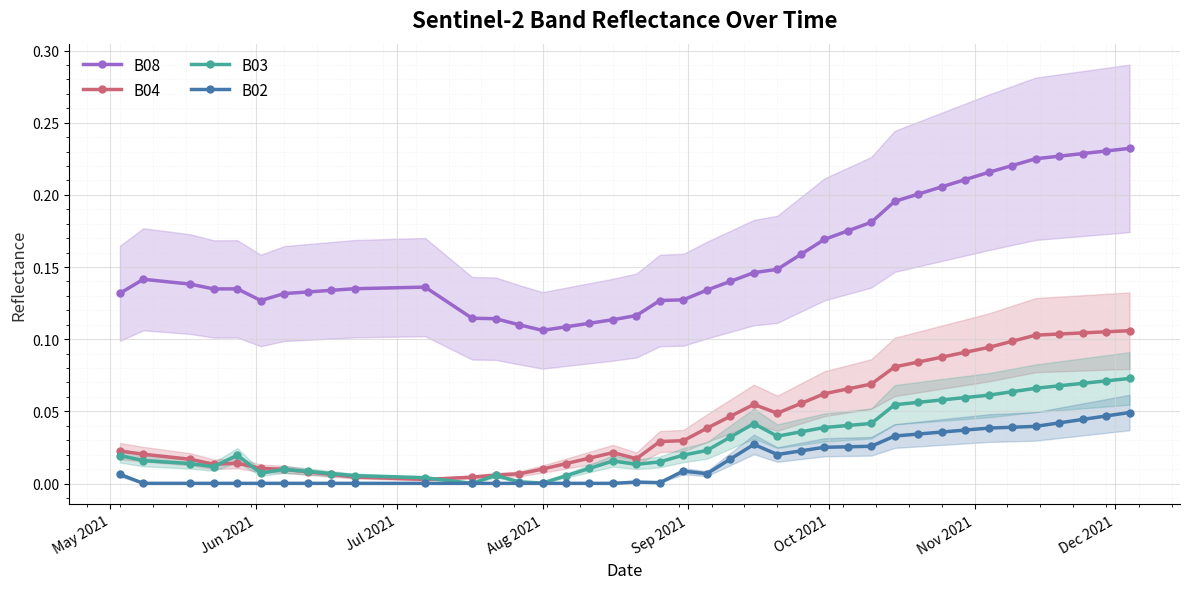

True or false: B08 and B02 intersect in this chart.

False